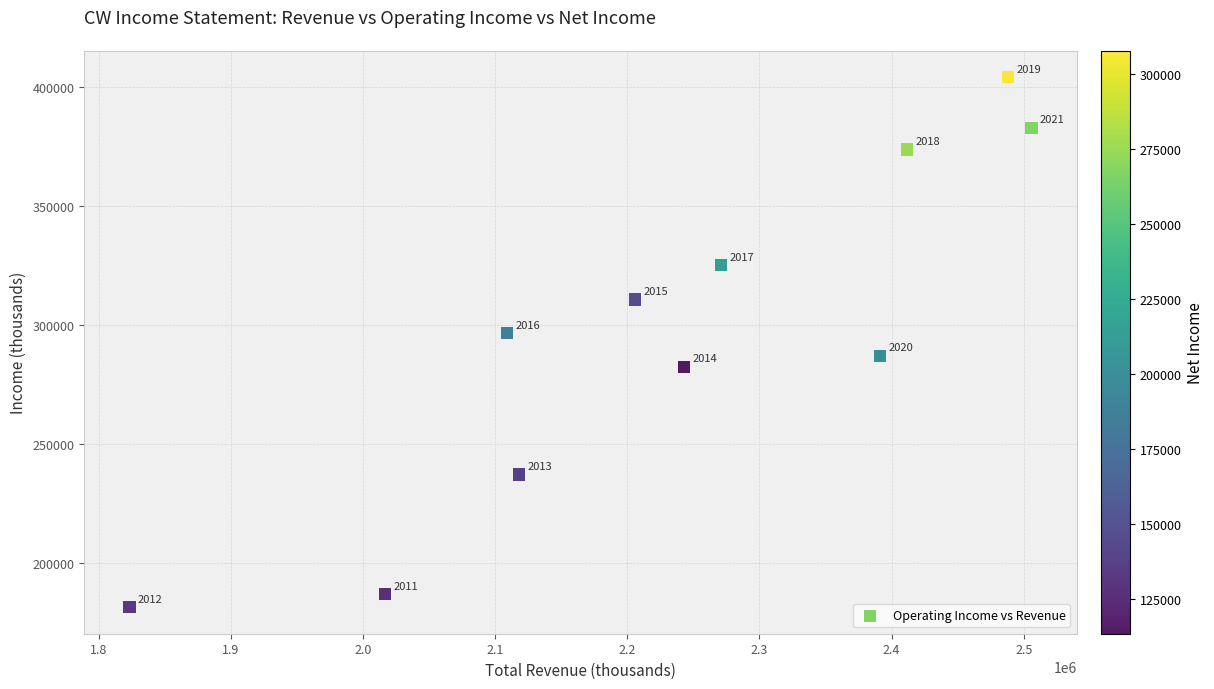

What Y value in the scatter plot is closest to 292700?

296500